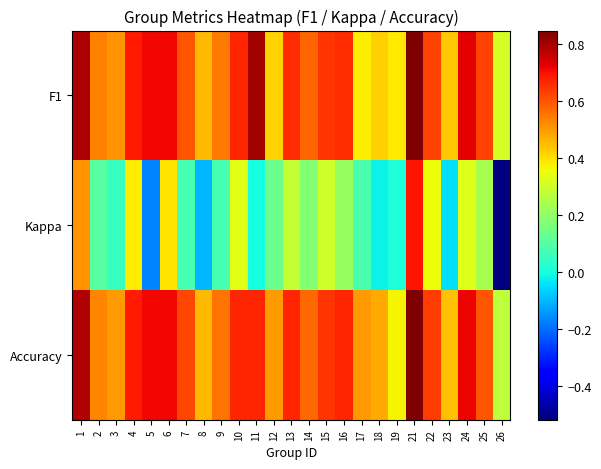

At 23, list the series in order from largest to smallest.

Accuracy, F1, Kappa